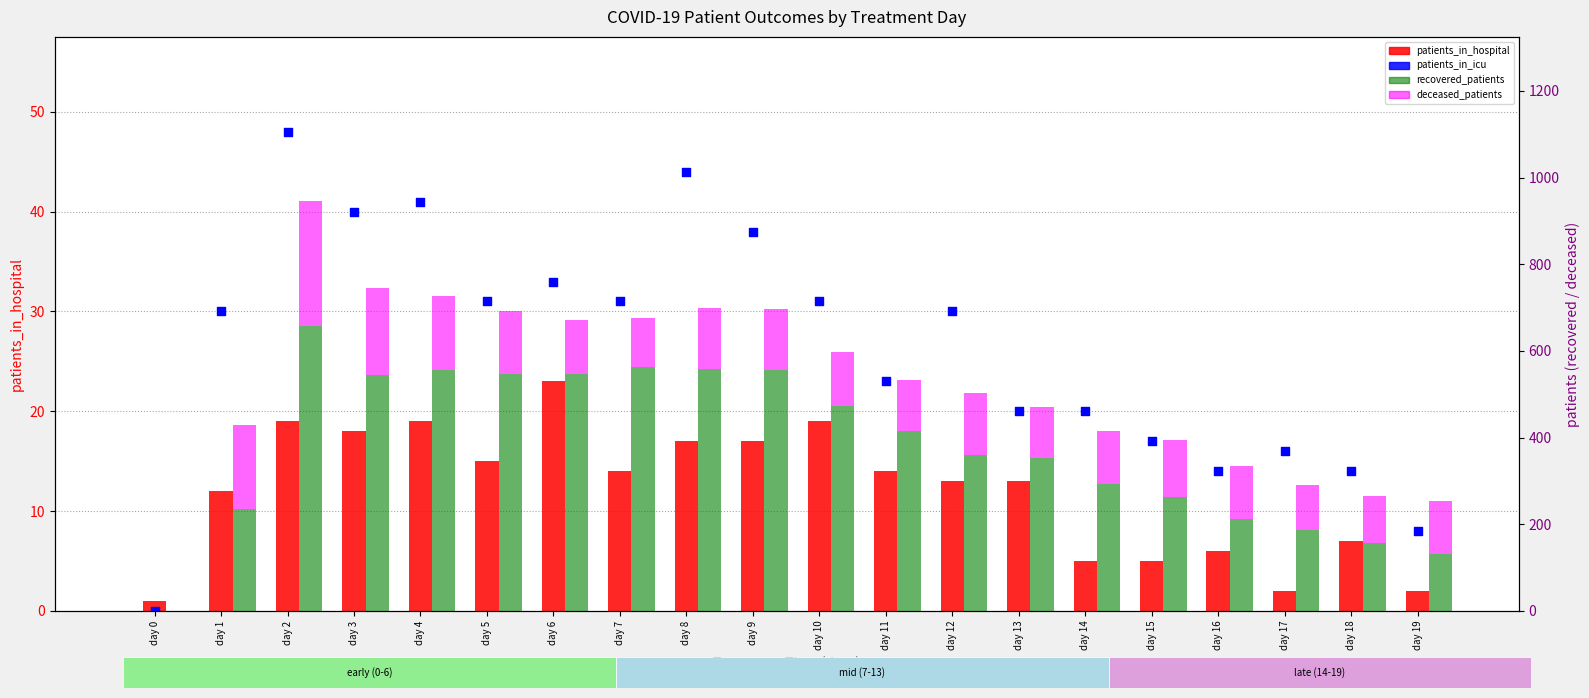

What is the total value across all series at day 13?

504